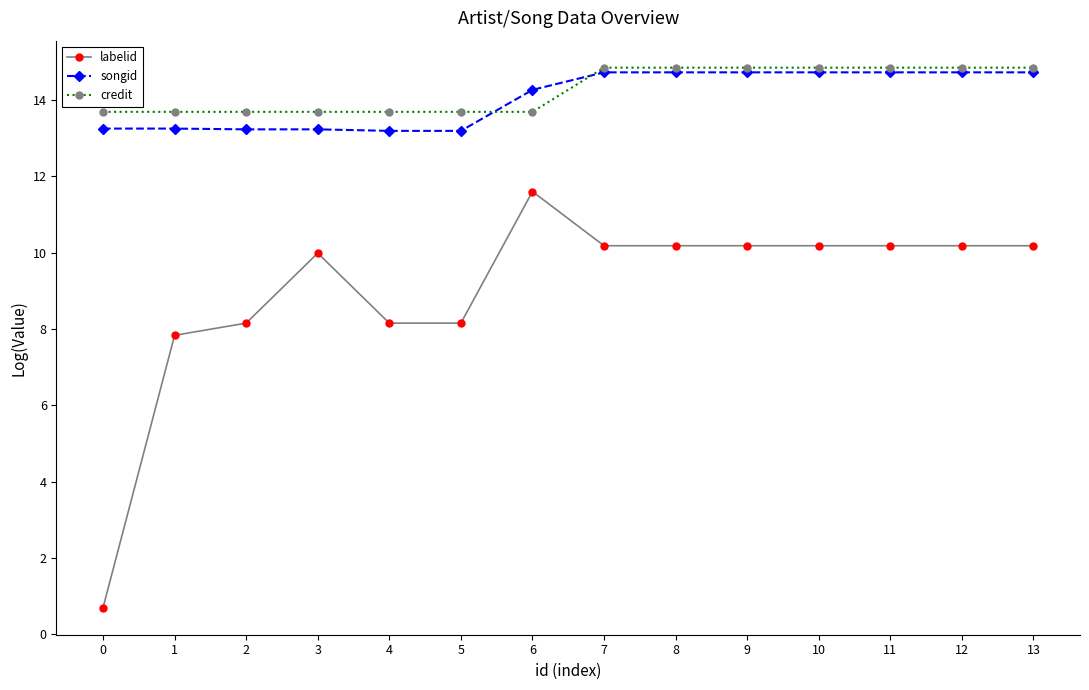

Which series has the largest range (max minus min)?

labelid